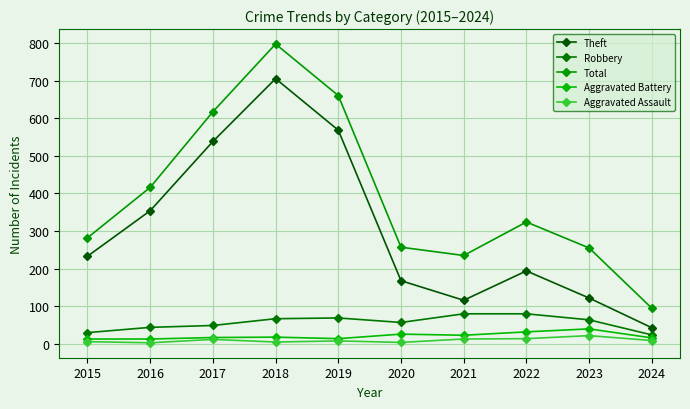

How many interior local peaks does the Theft series have?

2